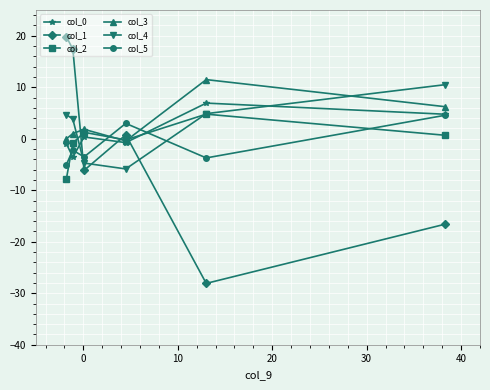

Which series has the largest range (max minus min)?

col_1